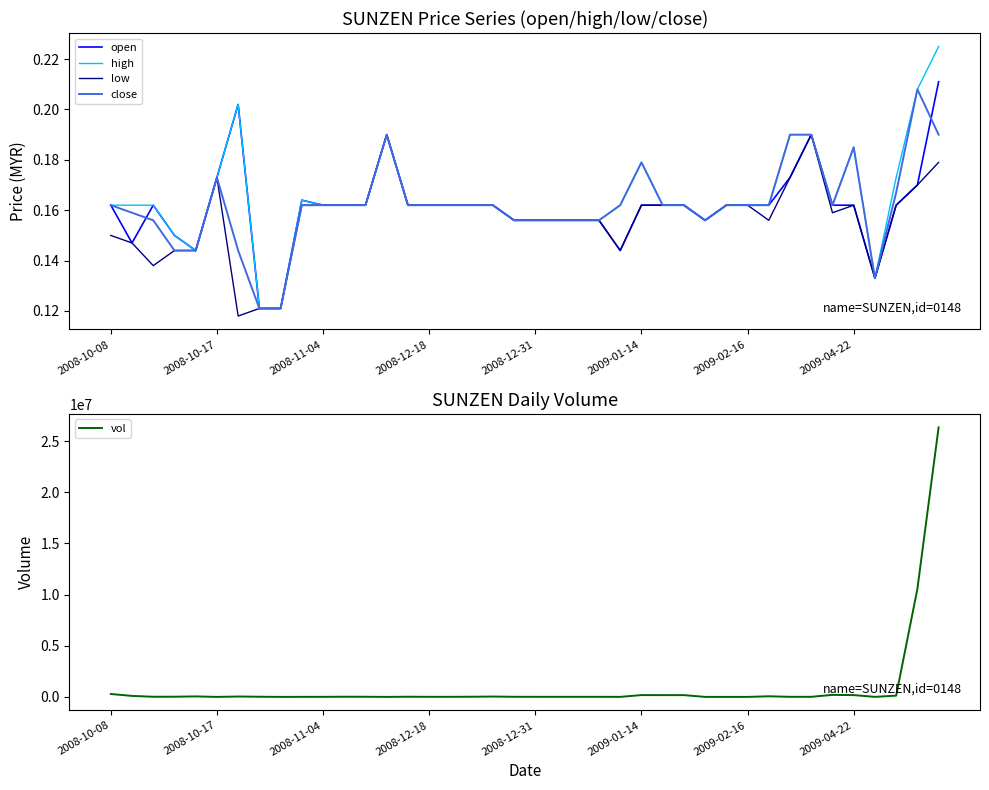

True or false: open and low intersect in this chart.

False